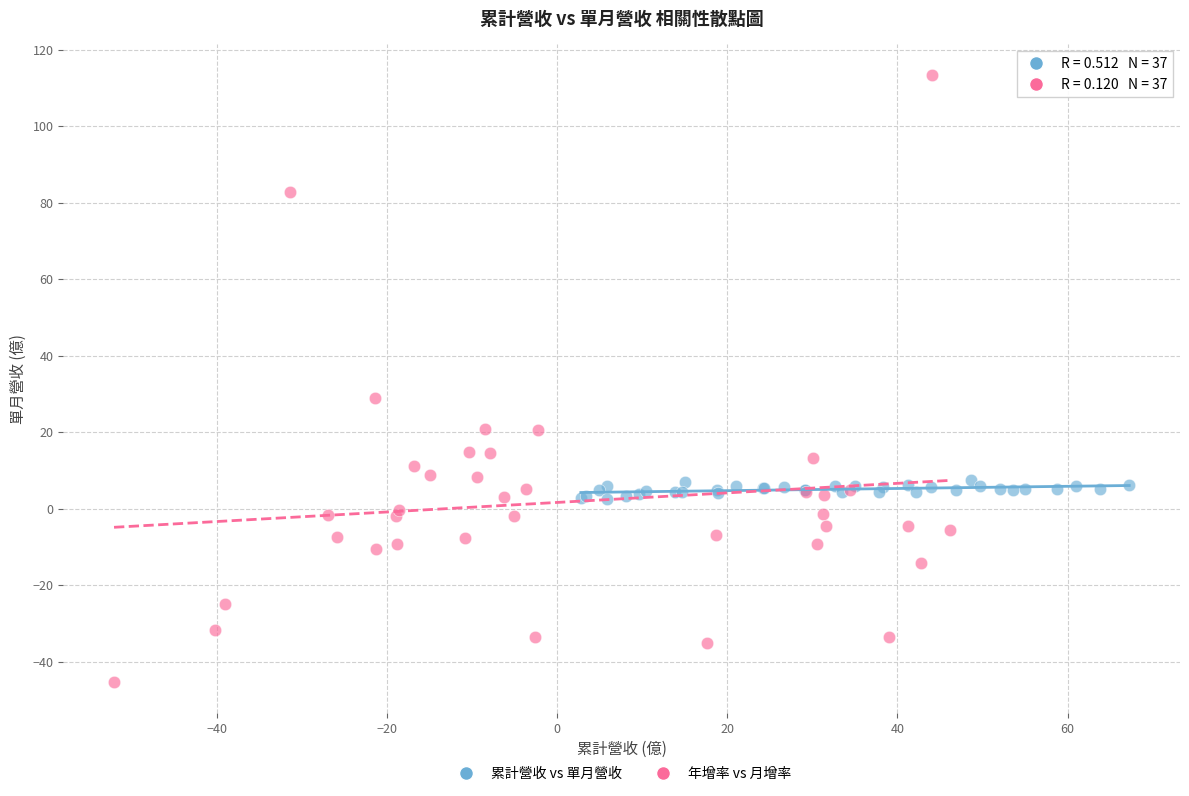

Which series has the largest Y range (max minus min)?

年增率 vs 月增率